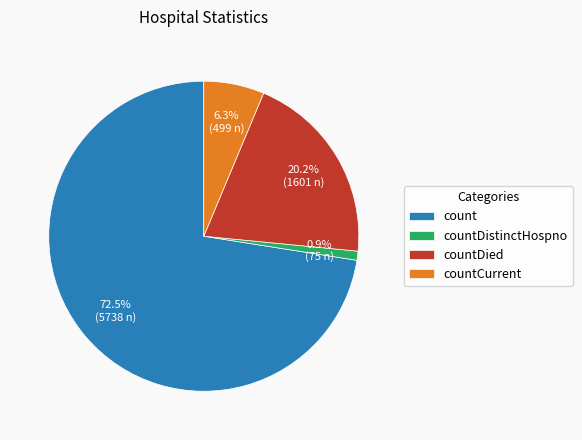

True or false: countDistinctHospno accounts for 11% of the total.

False